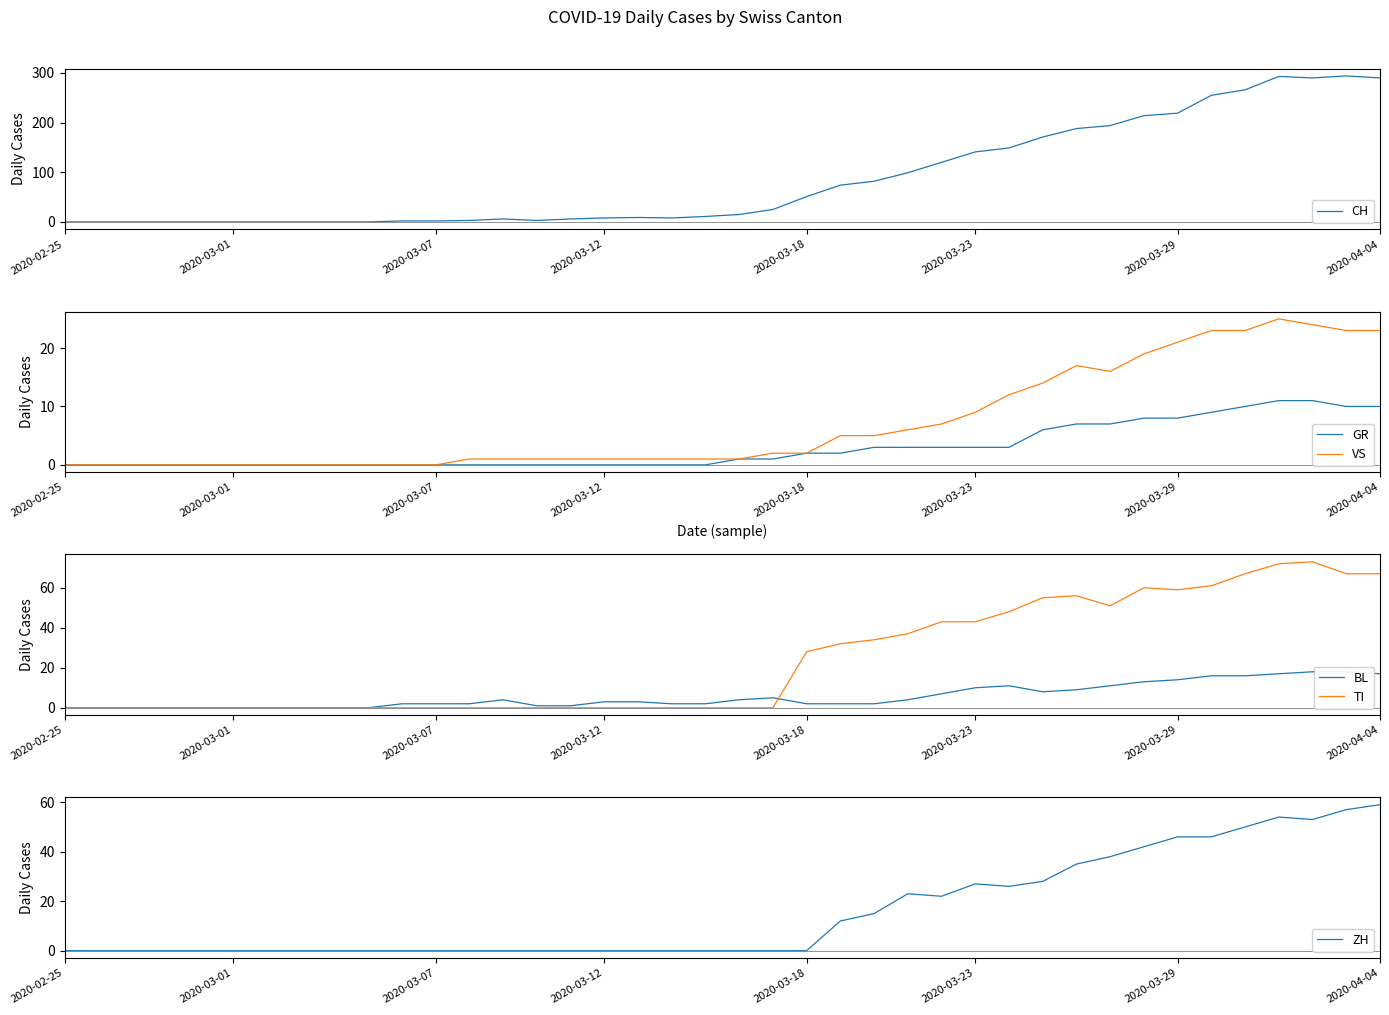

How many values in the CH series exceed 15?

19